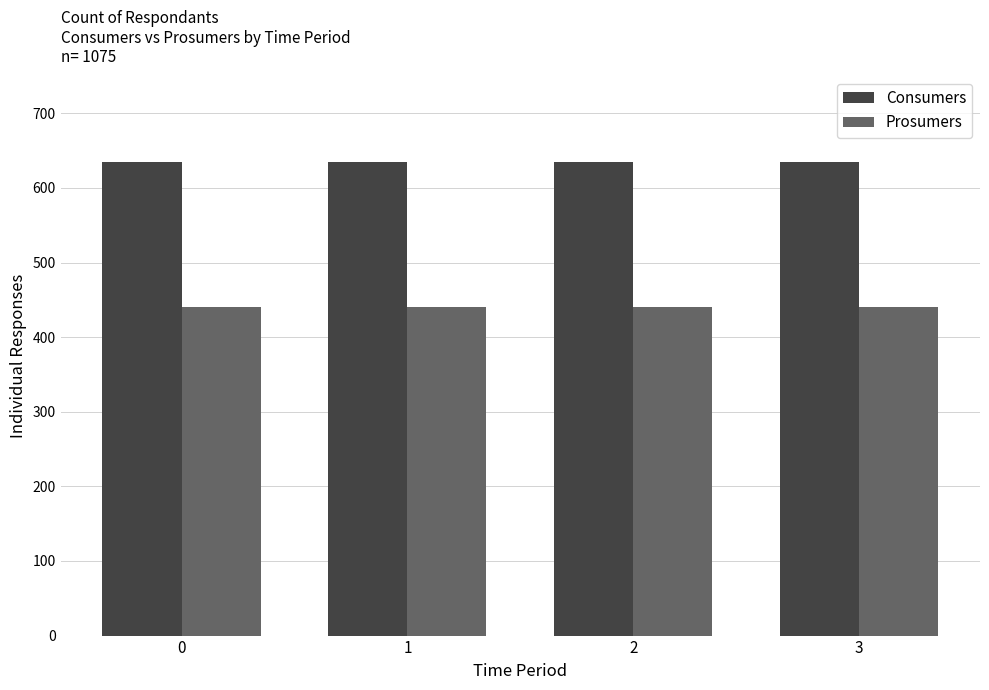

What is the sum of all Prosumers values?

1760